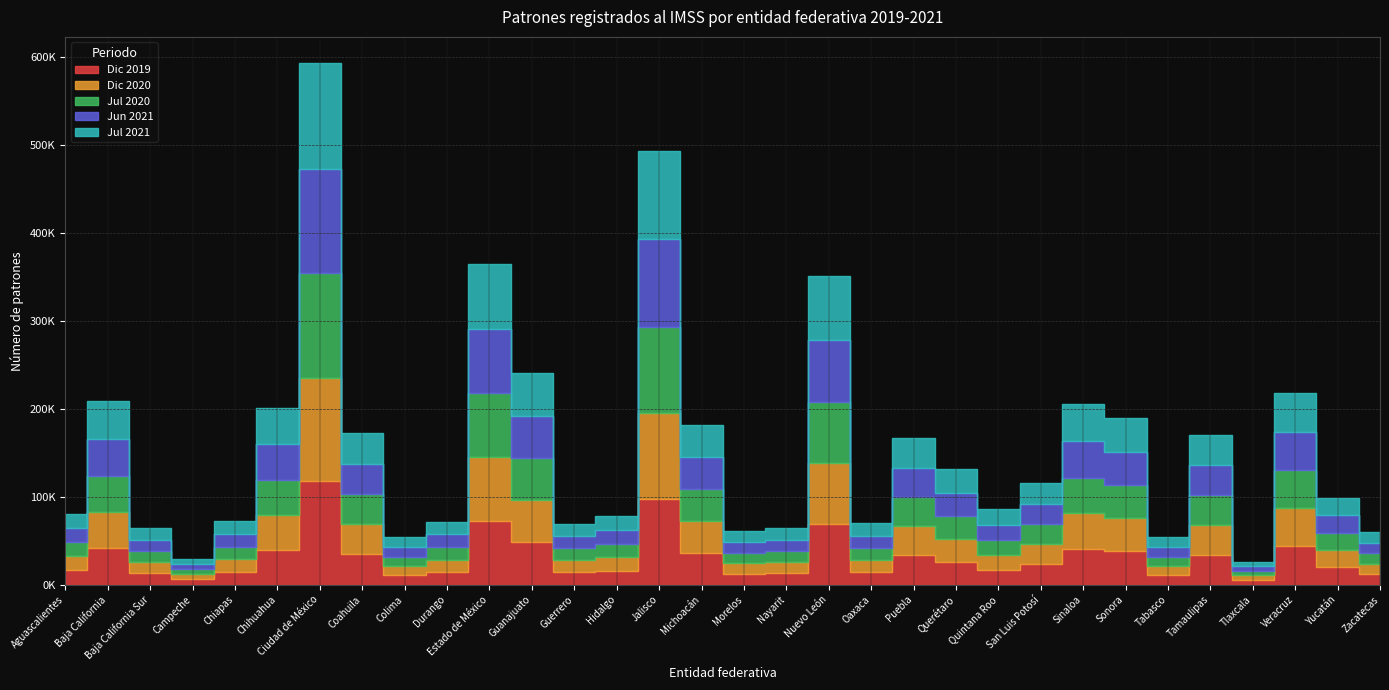

True or false: Jul 2020 has more than 0 points higher than both neighbors.

True